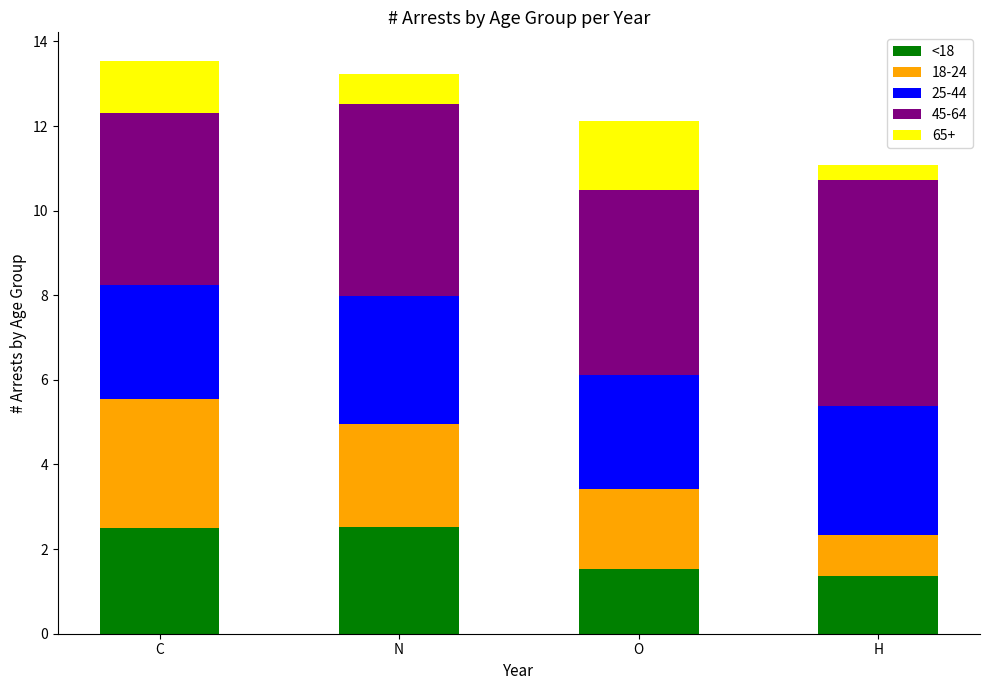

Reading right to left, list the values for the <18 series.

1.4	1.5	2.5	2.5